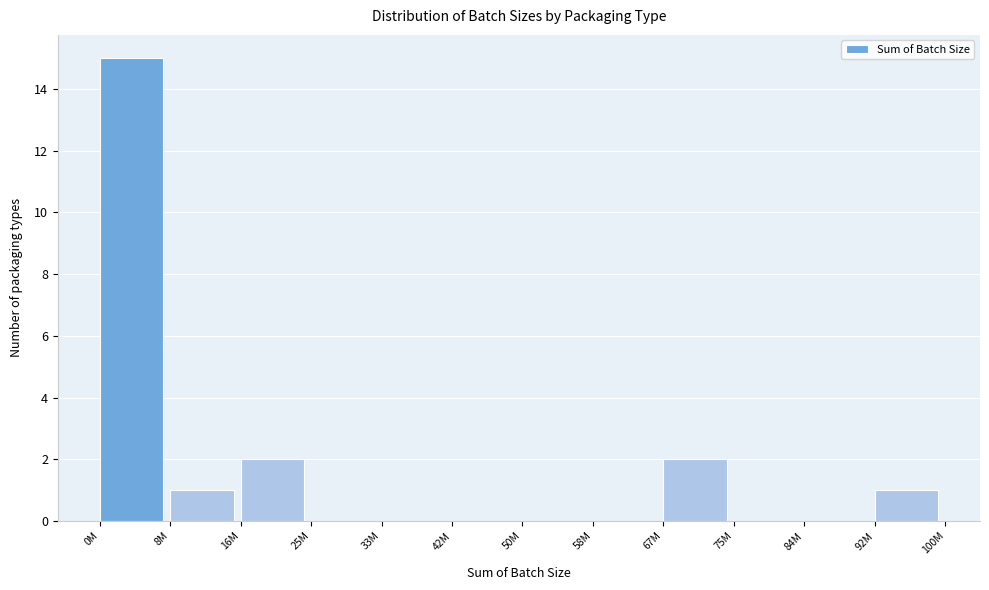

Reading left to right, list all the values displayed in this chart.

0M=15	8M=1	16M=2	25M=0	33M=0	42M=0	50M=0	58M=0	67M=2	75M=0	84M=0	92M=1